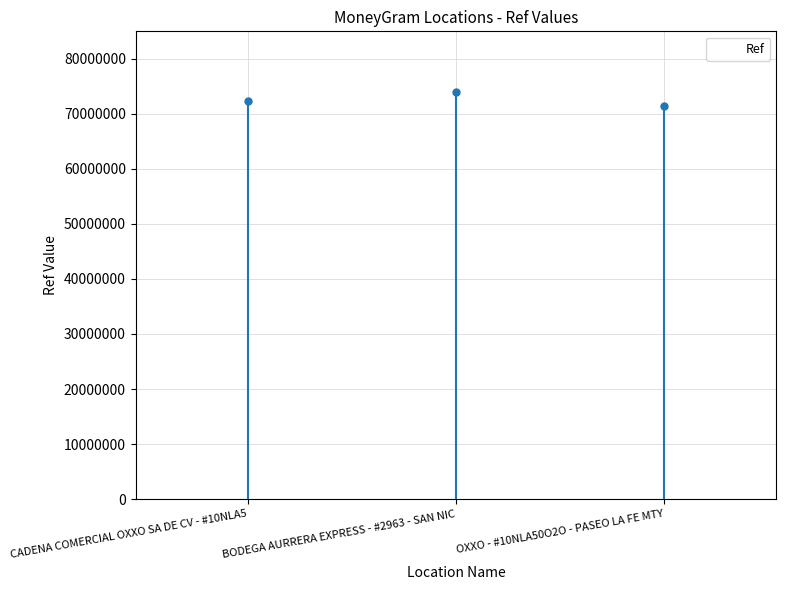

What is the change in value from BODEGA AURRERA EXPRESS - #2963 - SAN NIC to OXXO - #10NLA50O2O - PASEO LA FE MTY?

-2533410